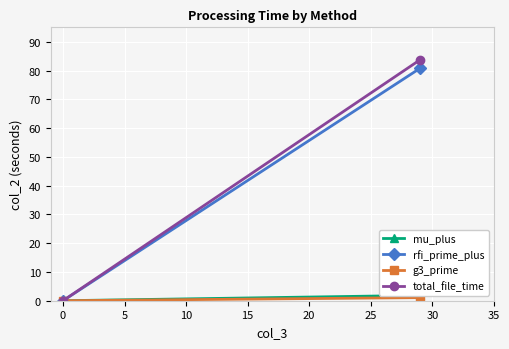

What is the sum of all g3_prime values?

1.1